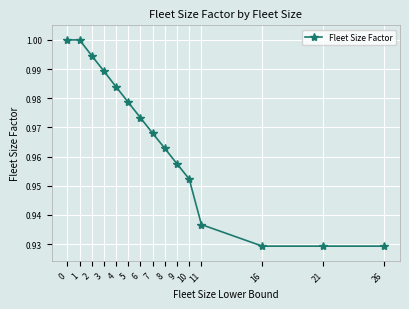

True or false: there are more than 2 points higher than both neighbors.

False